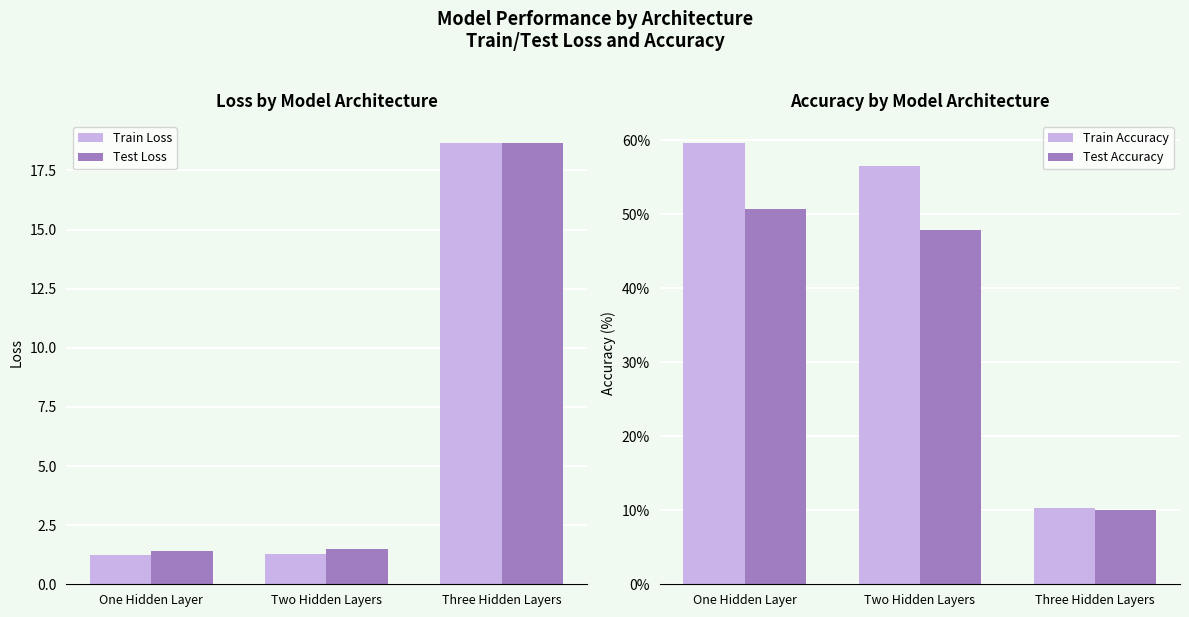

Rank the series at Two Hidden Layers from lowest to highest value.

Train Loss, Test Loss, Test Accuracy, Train Accuracy